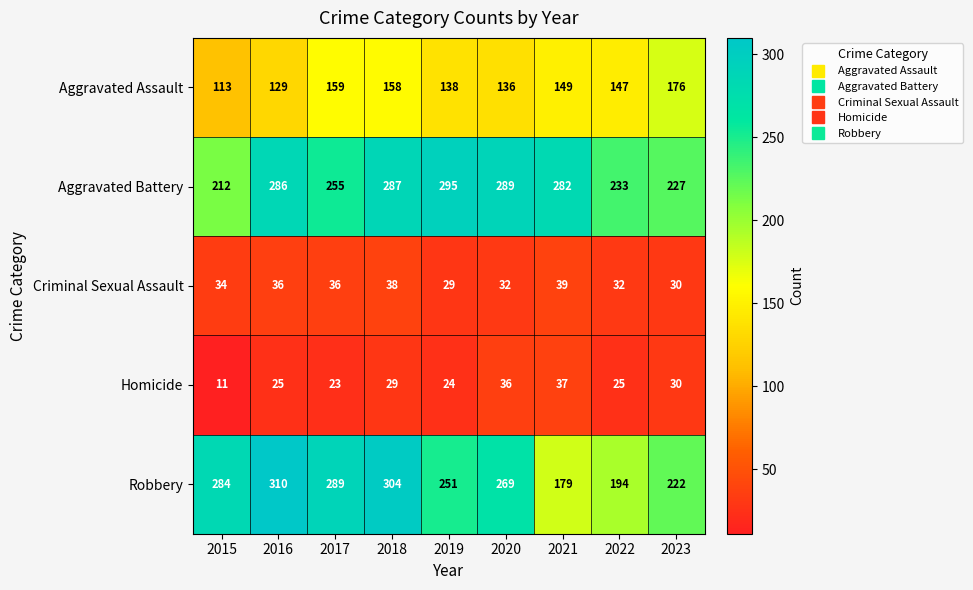

Is it true that Homicide equals 37 at 2021?

True